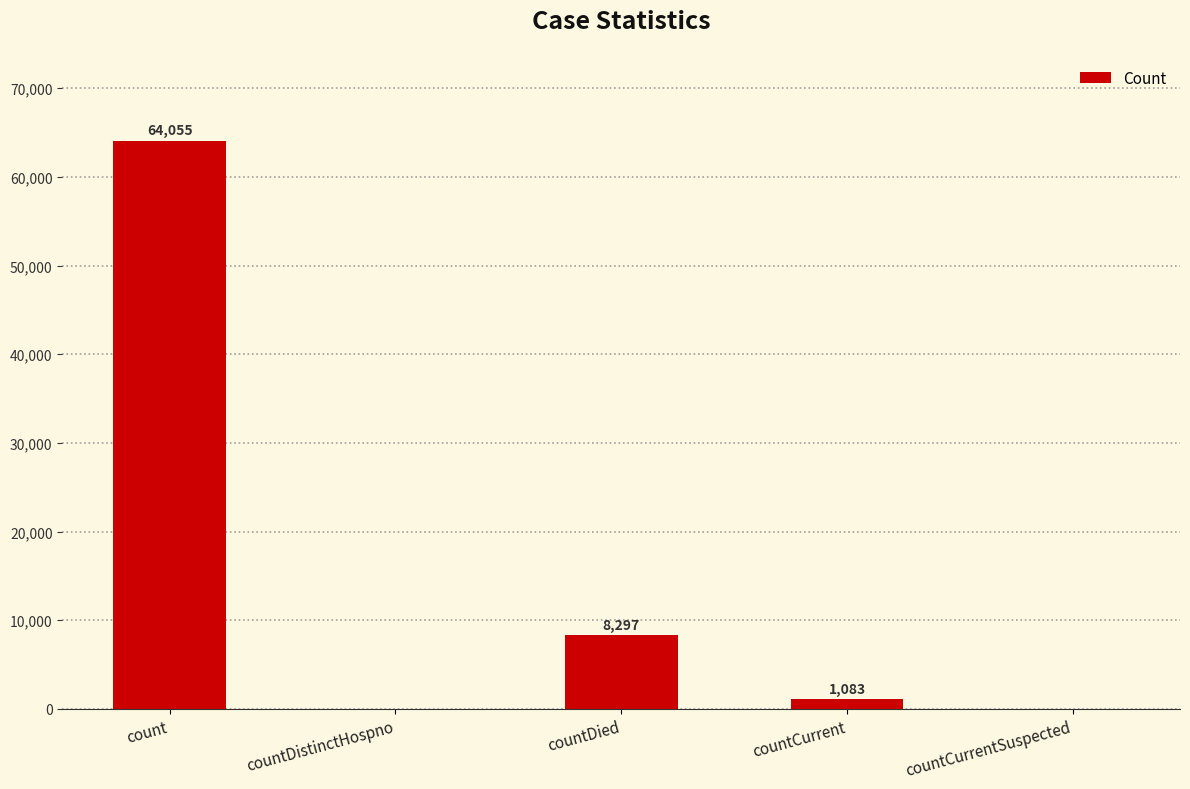

Approximately how many times larger is the value at count compared to countDied?

7.7